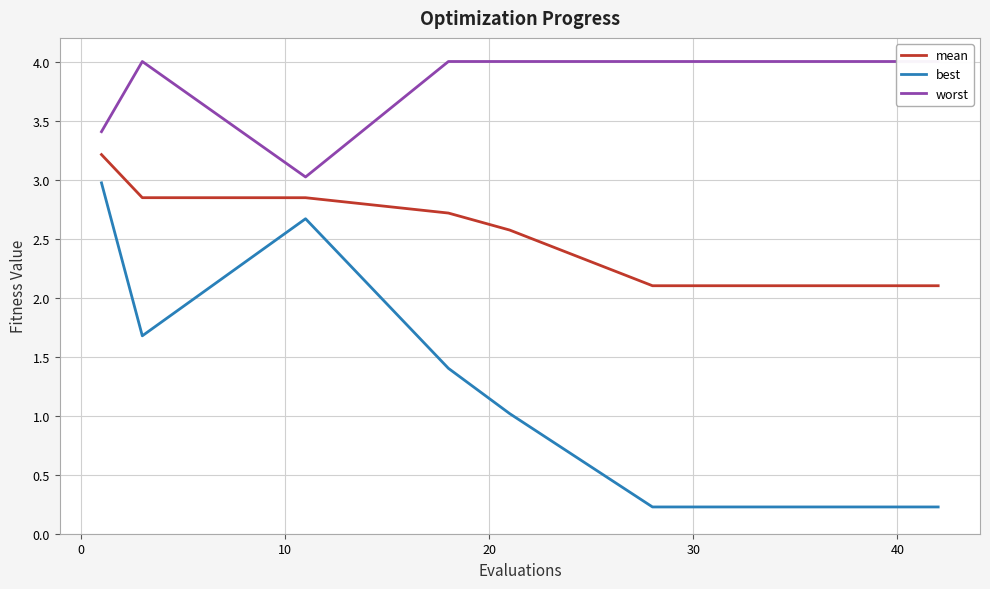

True or false: best and mean cross at least once.

False